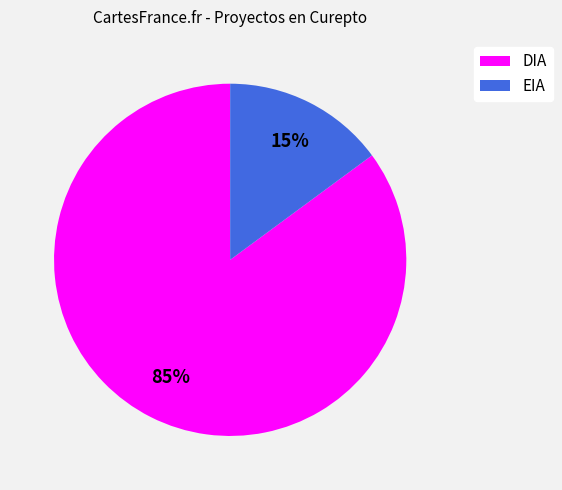

To the nearest percent, what is the difference between the EIA and DIA slice percentages?

70%